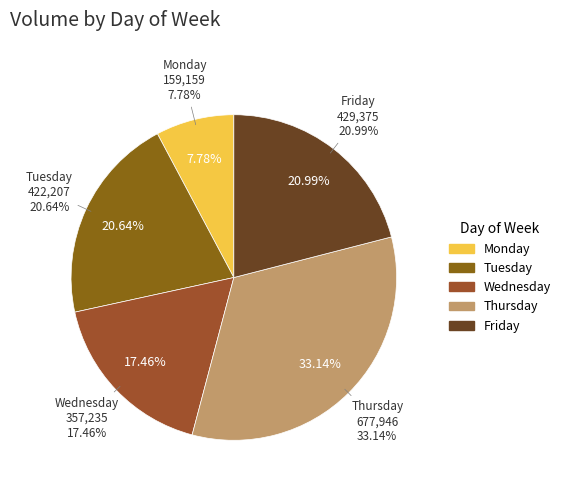

What is the change in value from Tuesday to Friday?

+7168